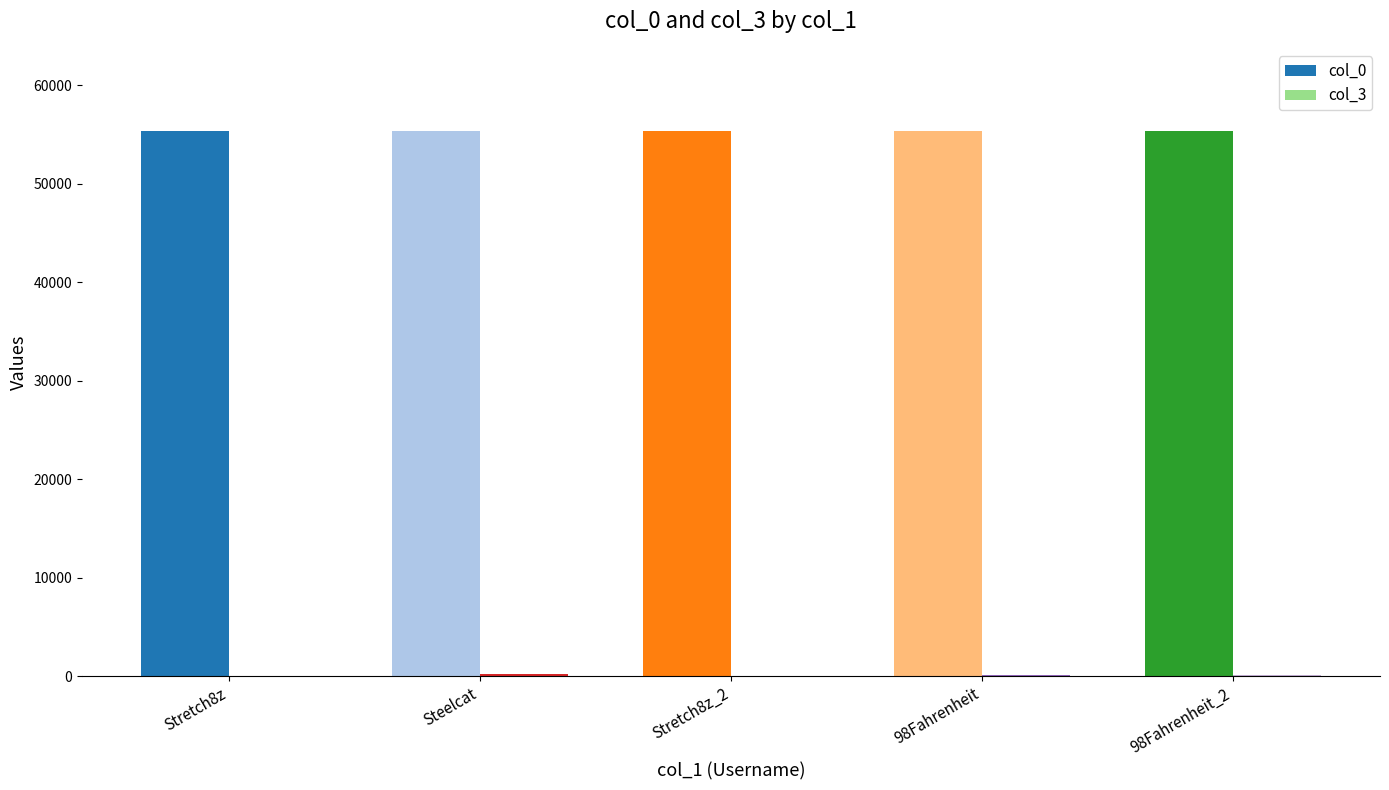

Which series has the largest total across all categories?

col_0